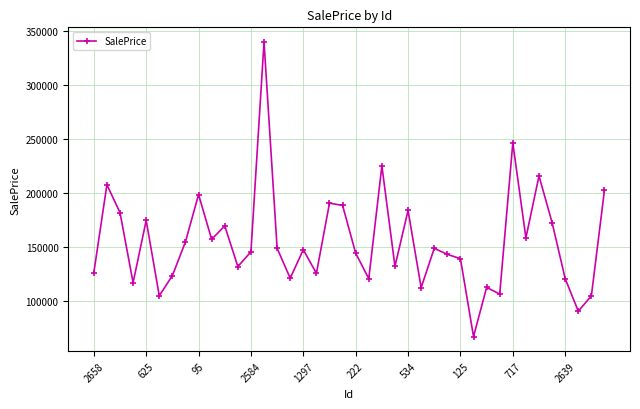

What is the difference between the maximum and second lowest values?

249072.6